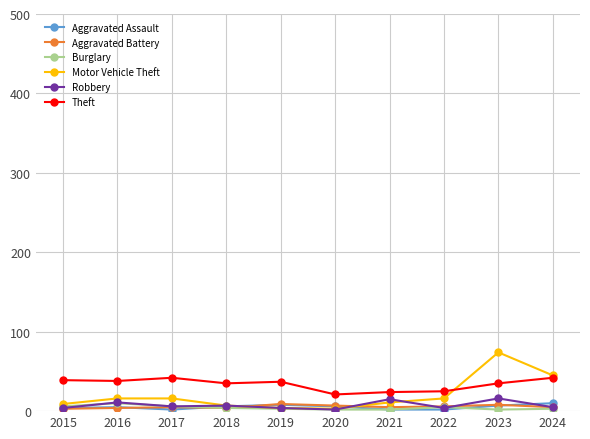

Does the chart display data point markers on the line(s)?

Yes